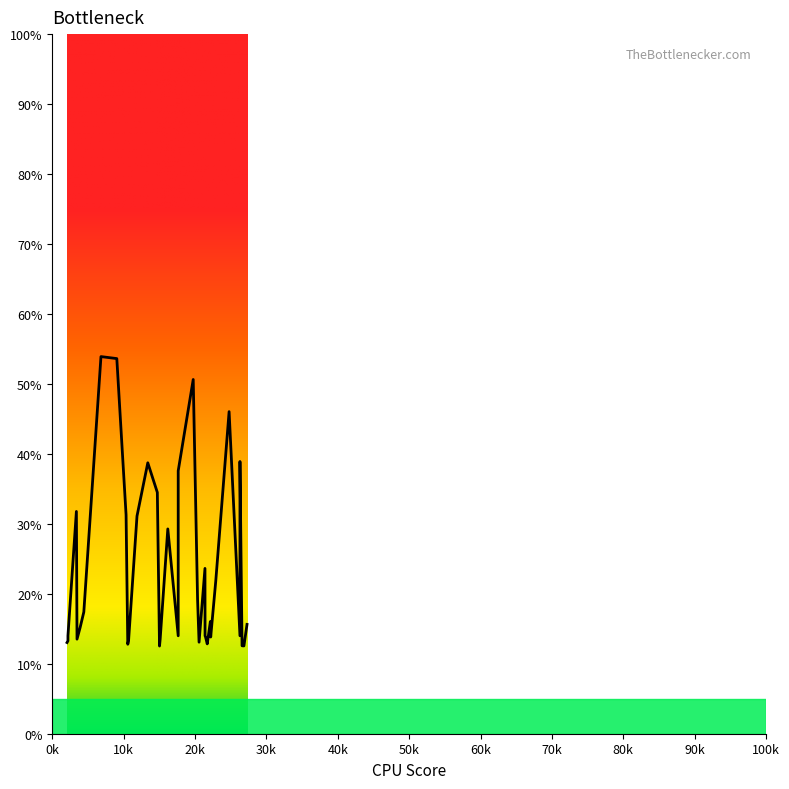

Is this an area chart (filled region under the line)?

No